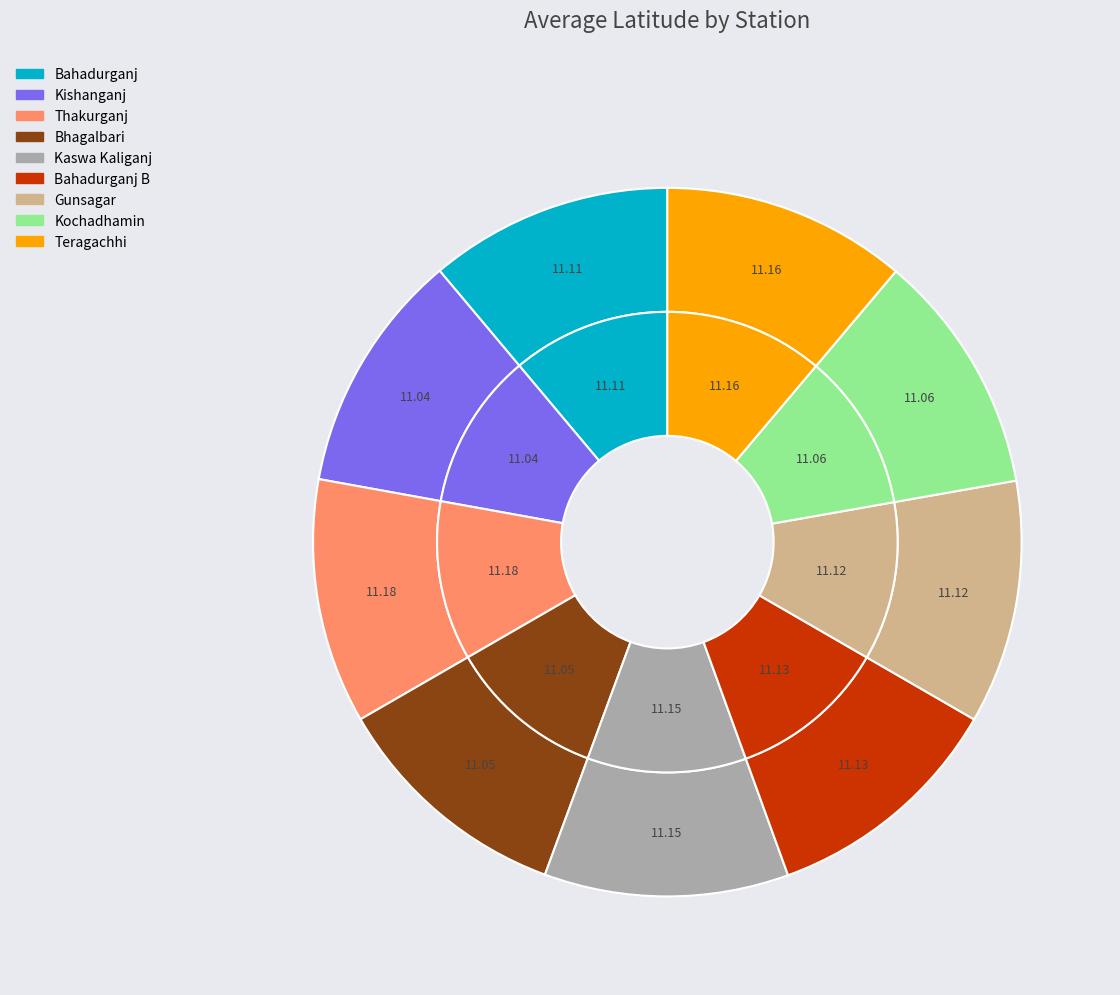

Which category has the biggest portion of the pie?

Thakurganj